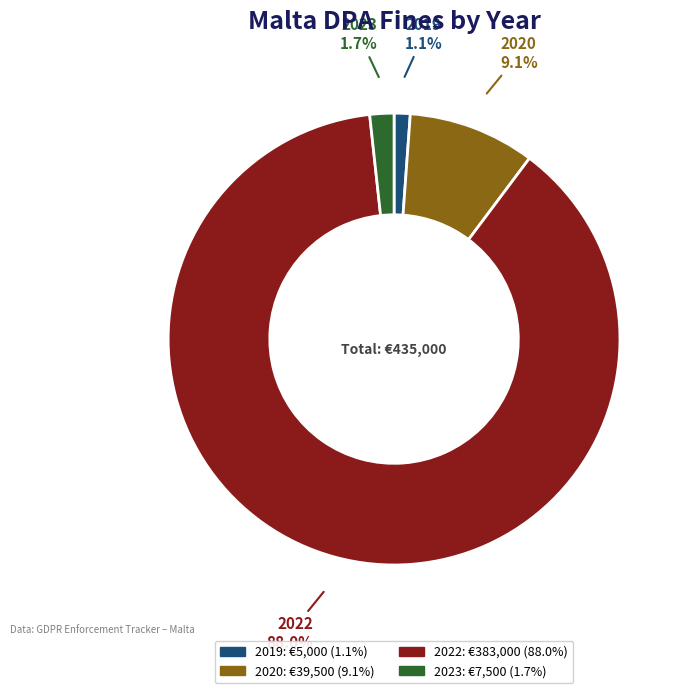

How much of the chart is everything except 2023?

98.3%